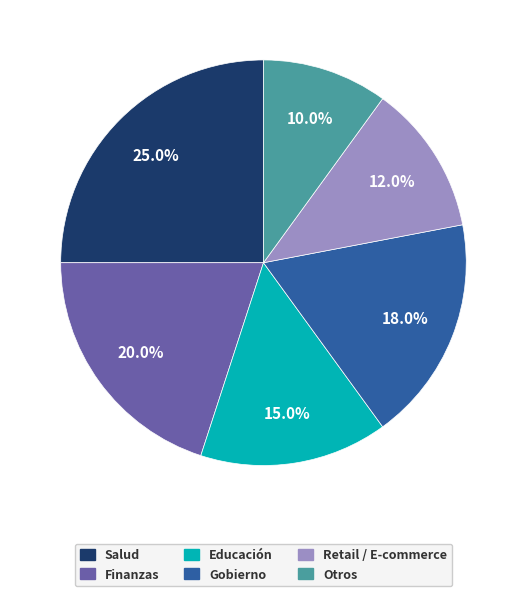

Which category has the smallest portion of the pie?

Otros